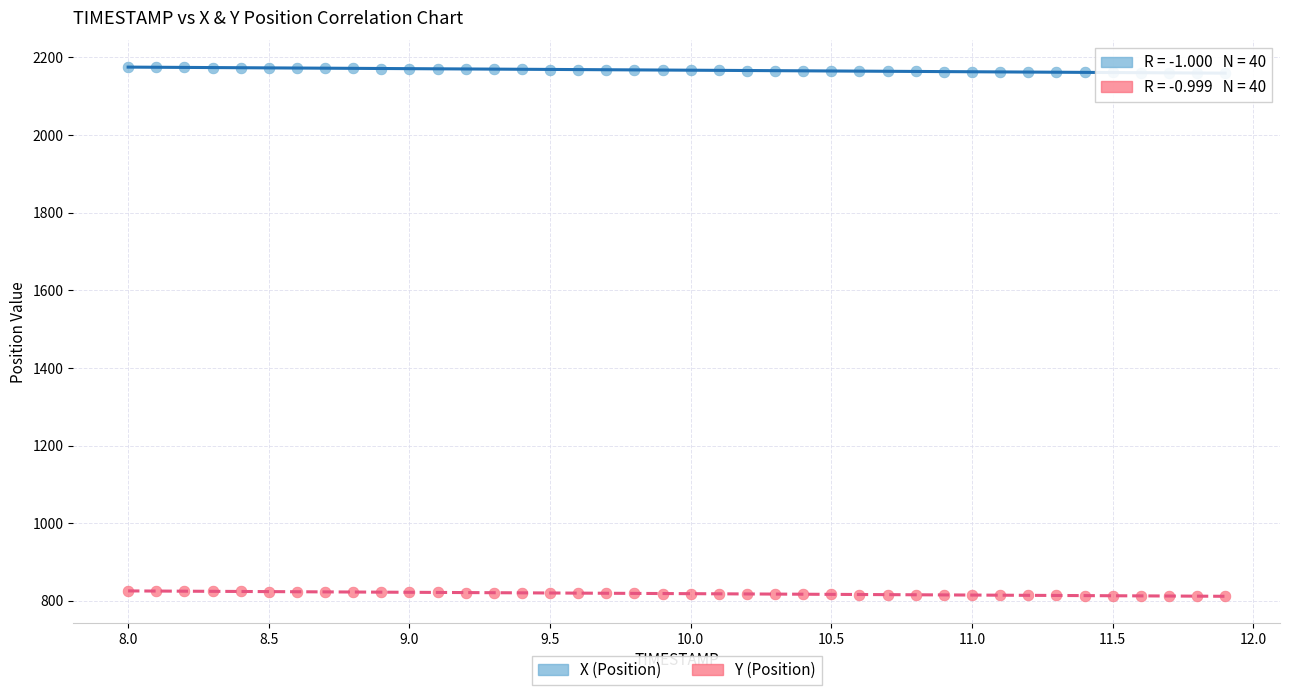

Across all data points, what is the range of X values (max minus min)?

3.9